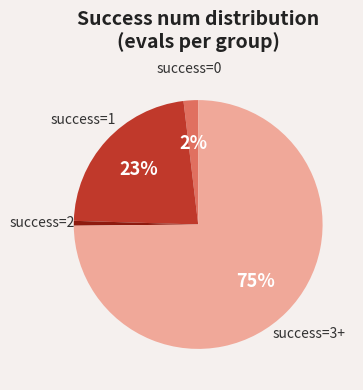

Is there a majority slice in this chart?

Yes